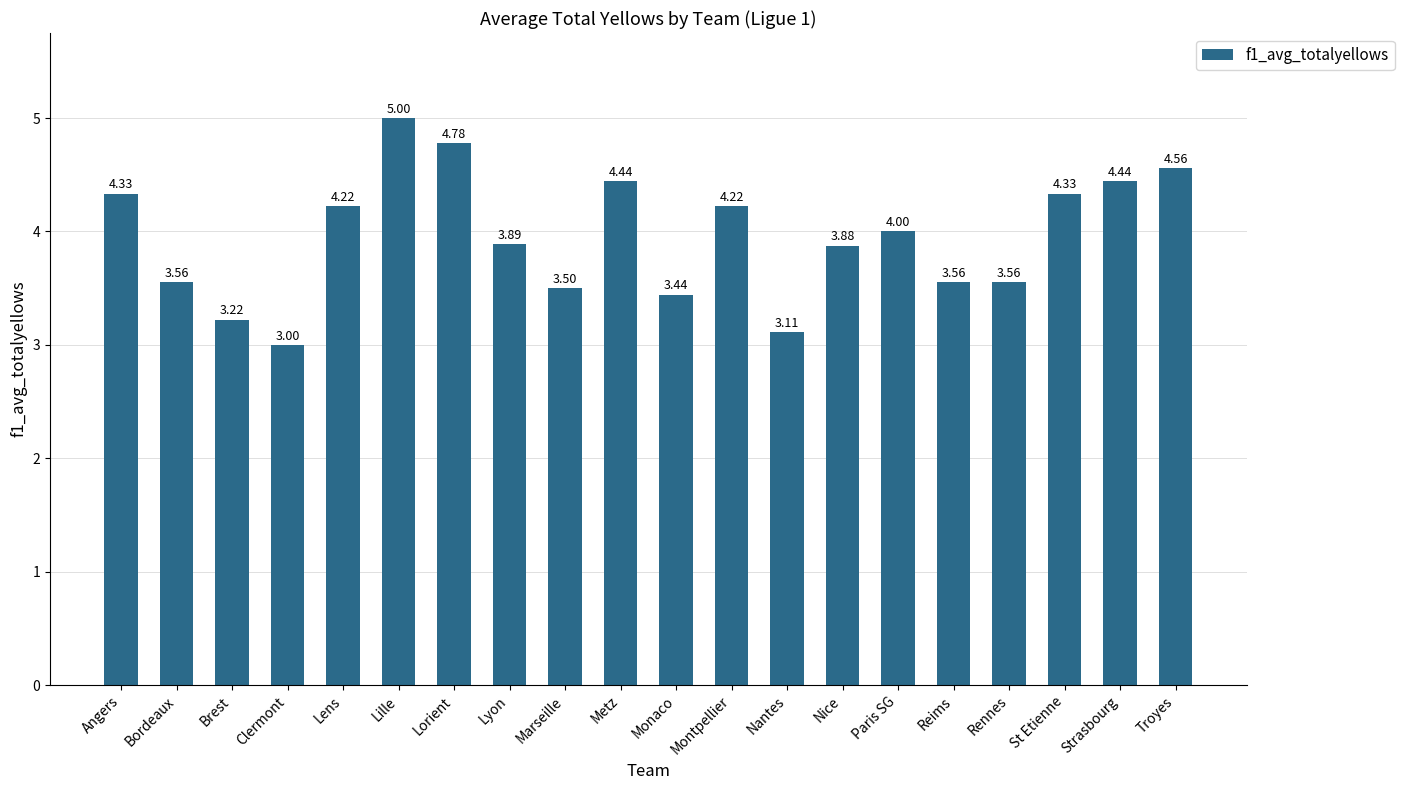

Which category has the lowest value across all series?

Clermont